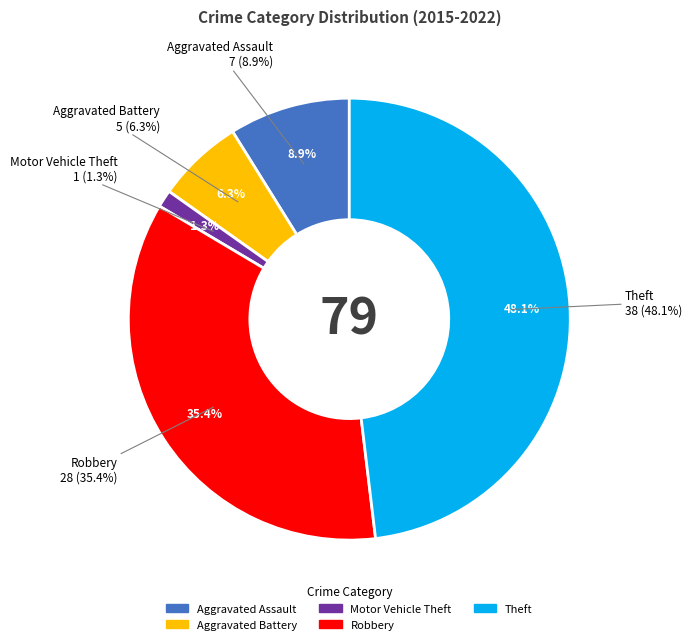

Between Theft and Motor Vehicle Theft, which is larger?

Theft